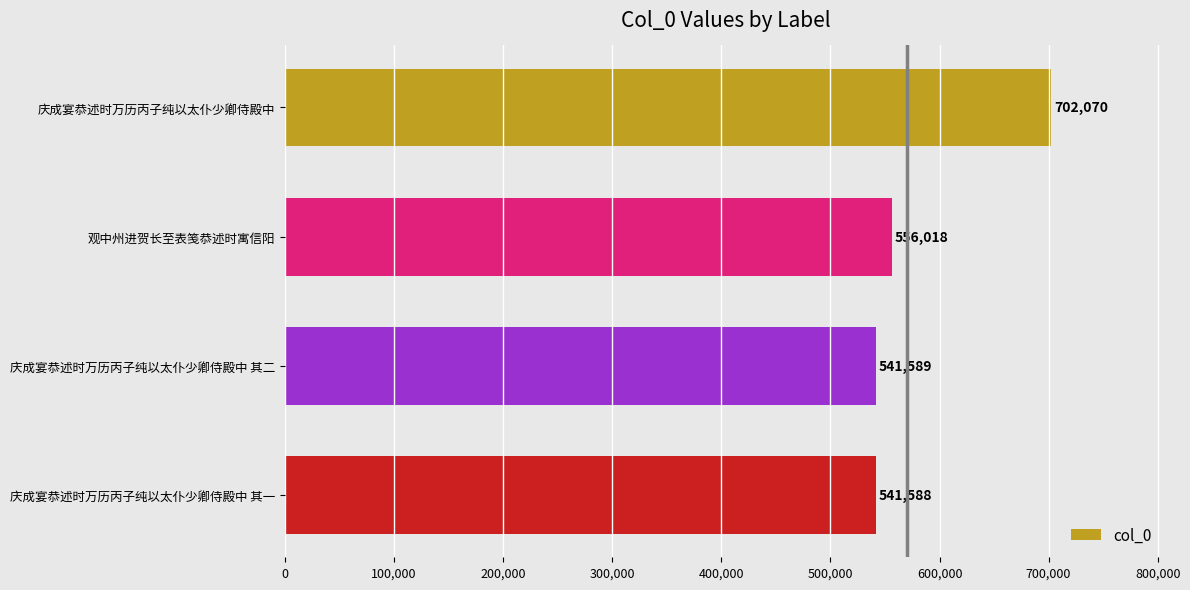

How many distinct data groups are displayed?

1